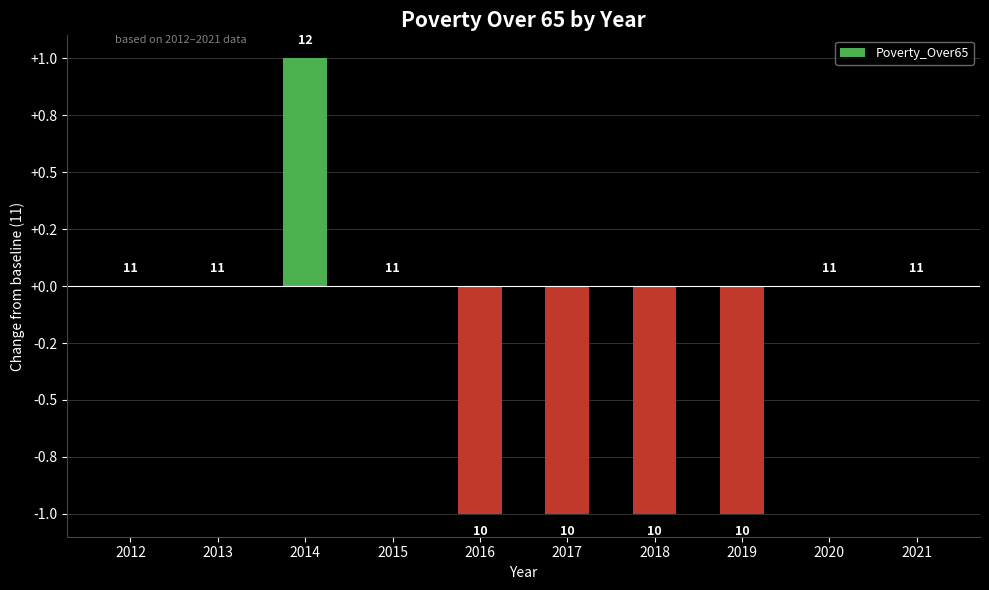

True or false: the data shows -2 at 2017.

False